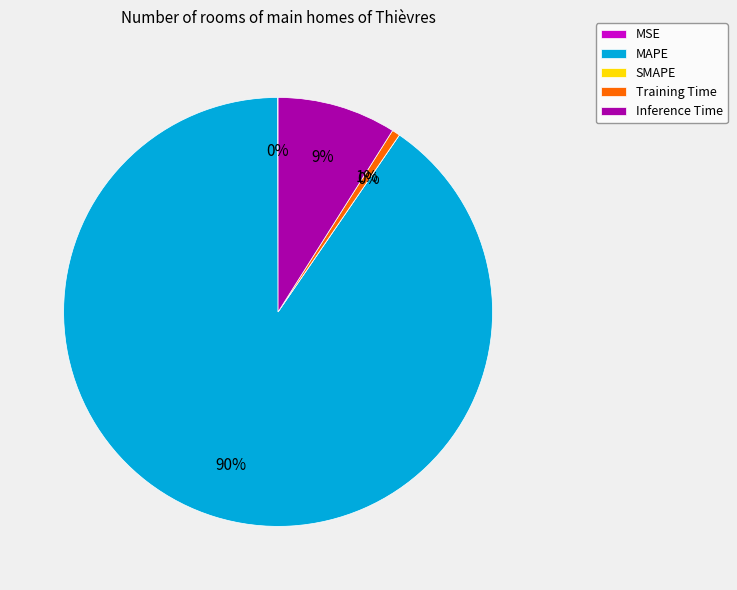

Do SMAPE and MSE together represent more than half of the pie?

No